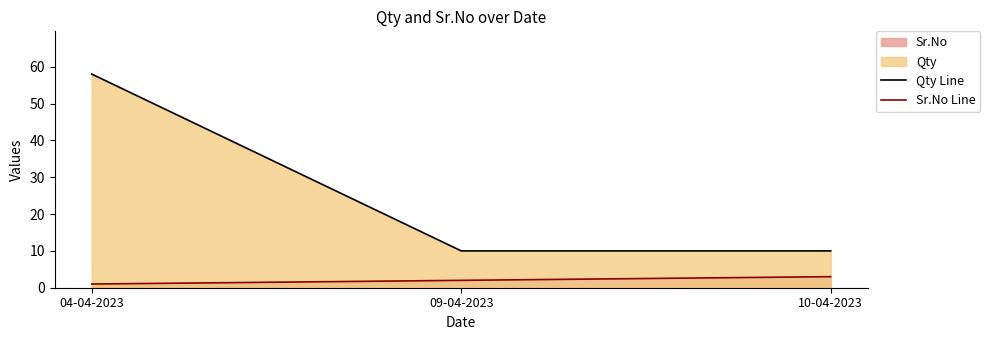

Reading left to right, list all the values displayed in this chart.

Qty Line: 58	10	10
Sr.No Line: 1	2	3